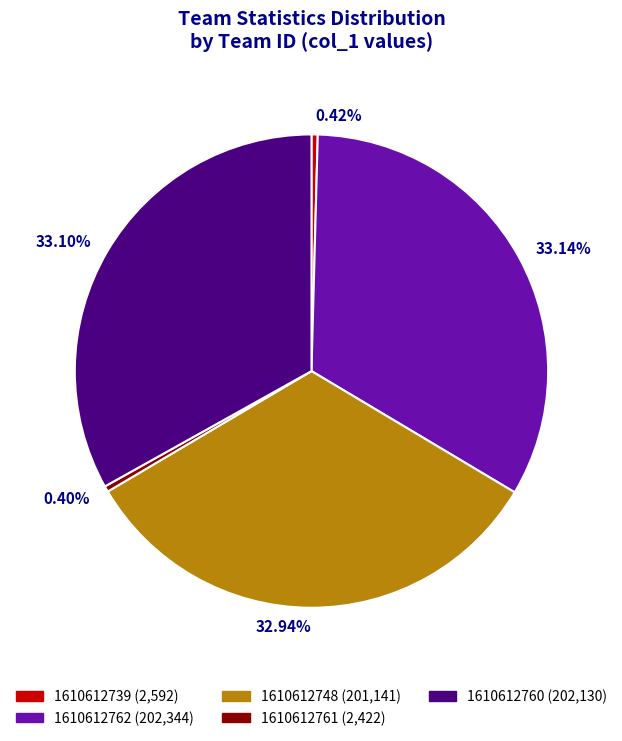

To the nearest percent, what is the difference between the 1610612762 and 1610612761 slice percentages?

33%